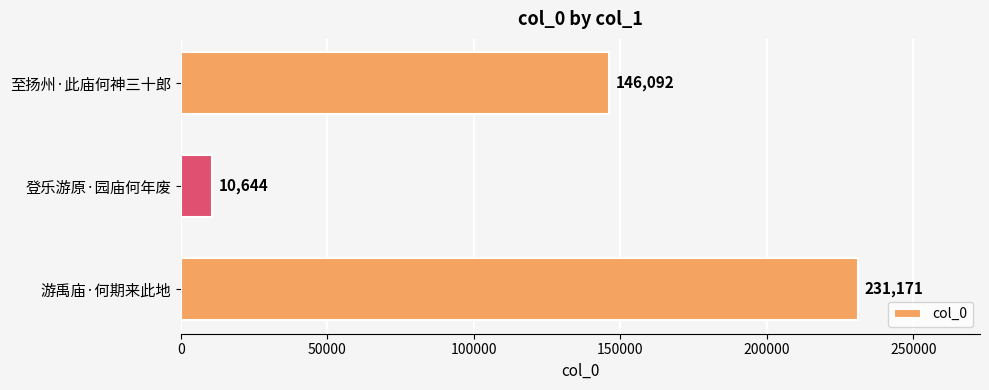

Where is the data nearest to the value 120907?

至扬州·此庙何神三十郎